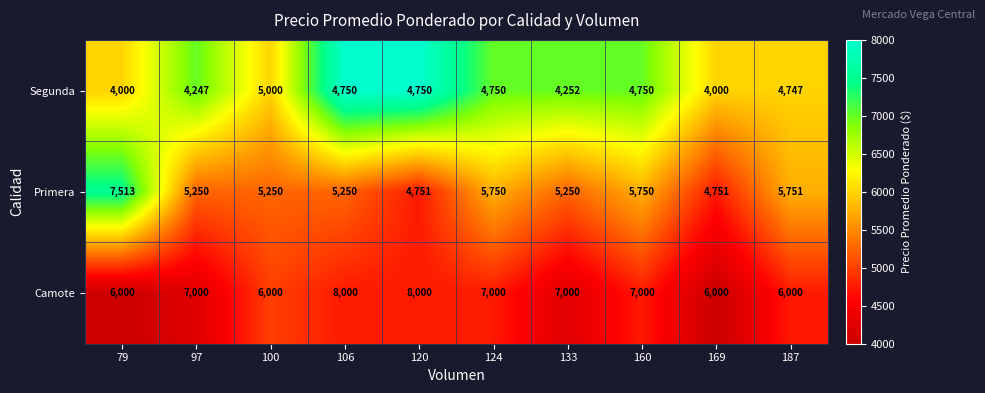

What is the difference between the second highest and second lowest values in the Primera series?

1000